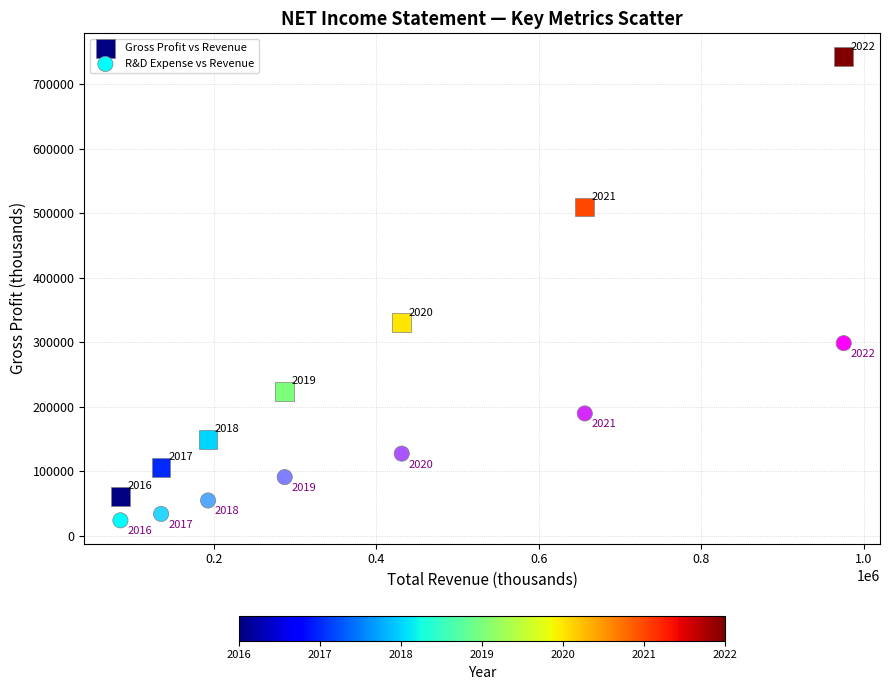

Across all data points, what is the range of X values (max minus min)?

890400